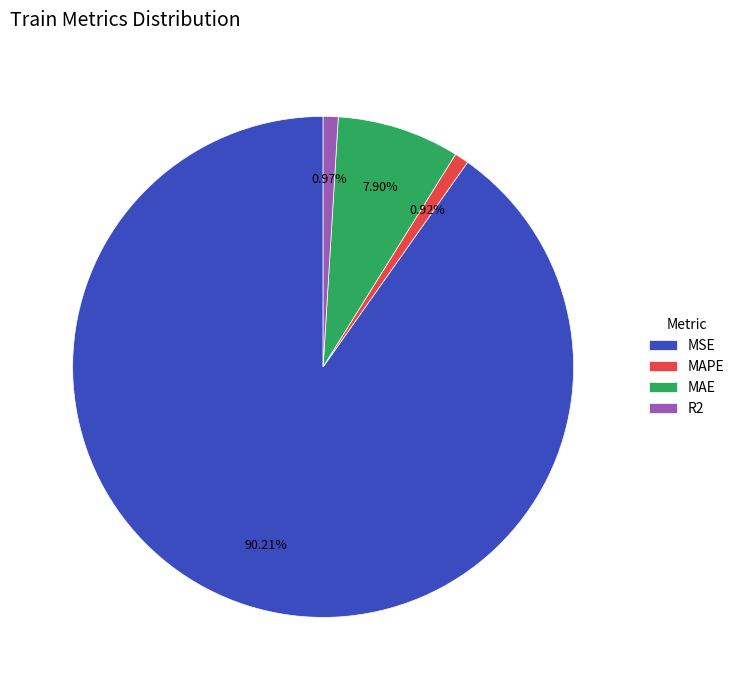

What percentage is the MSE slice, to the nearest percent?

90%